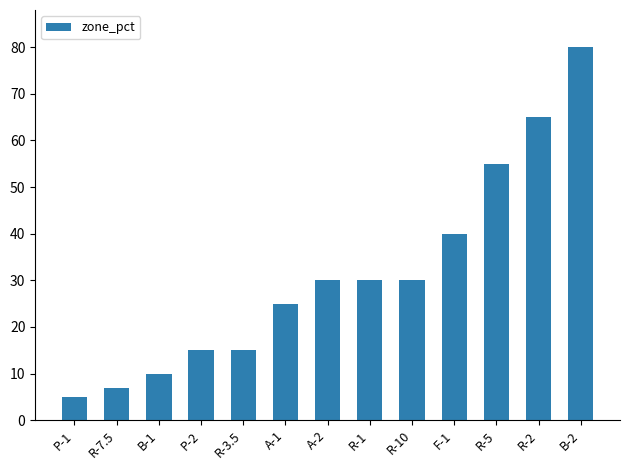

What is the label of the 12th bar from the left?

R-2